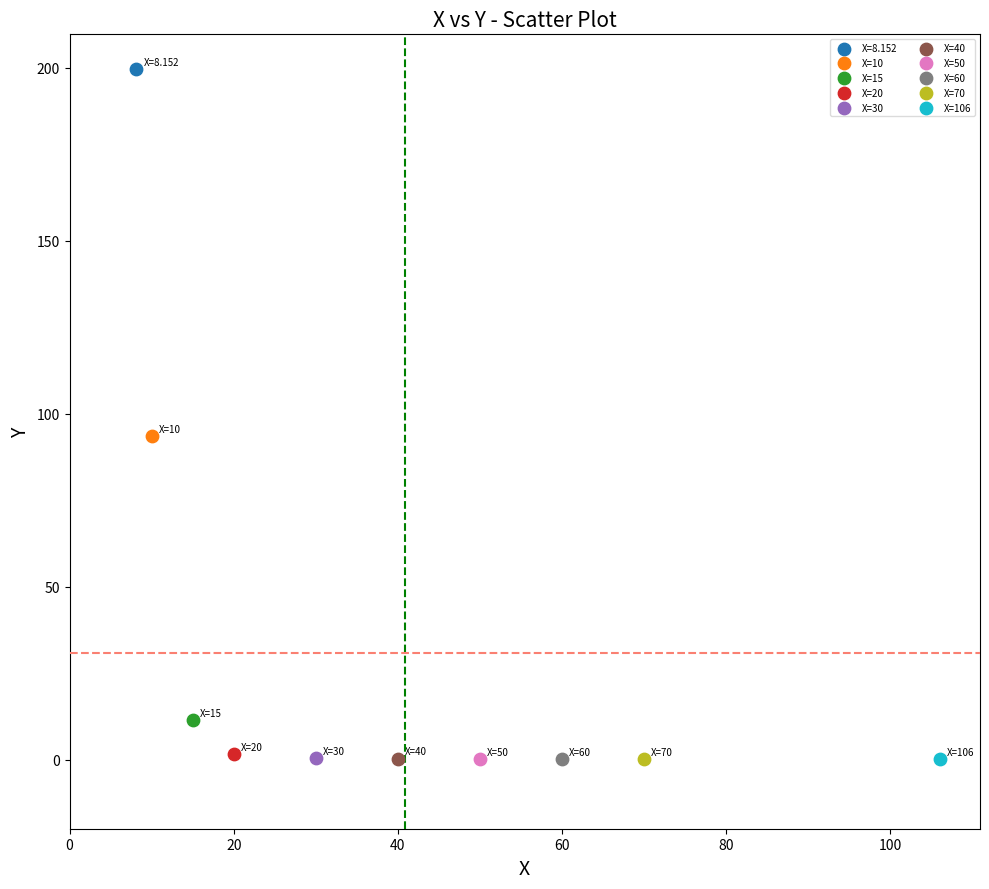

What are all the series names shown in the legend?

X=8.152, X=10, X=15, X=20, X=30, X=40, X=50, X=60, X=70, X=106